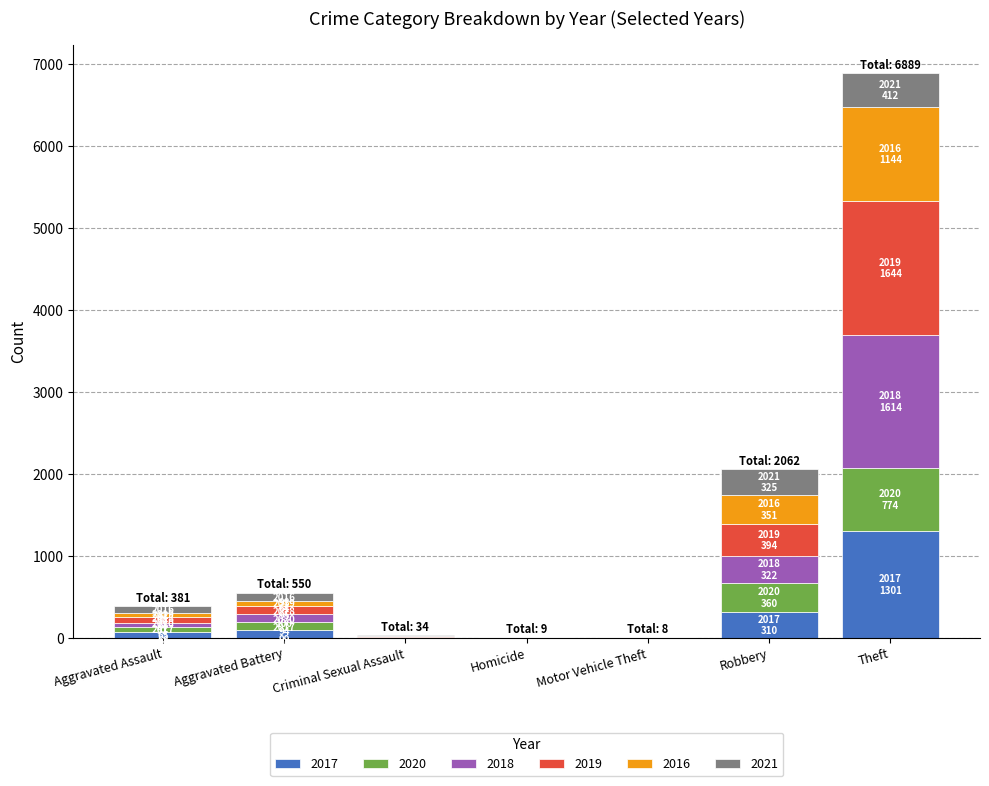

Read the 2017 value at Motor Vehicle Theft.

1